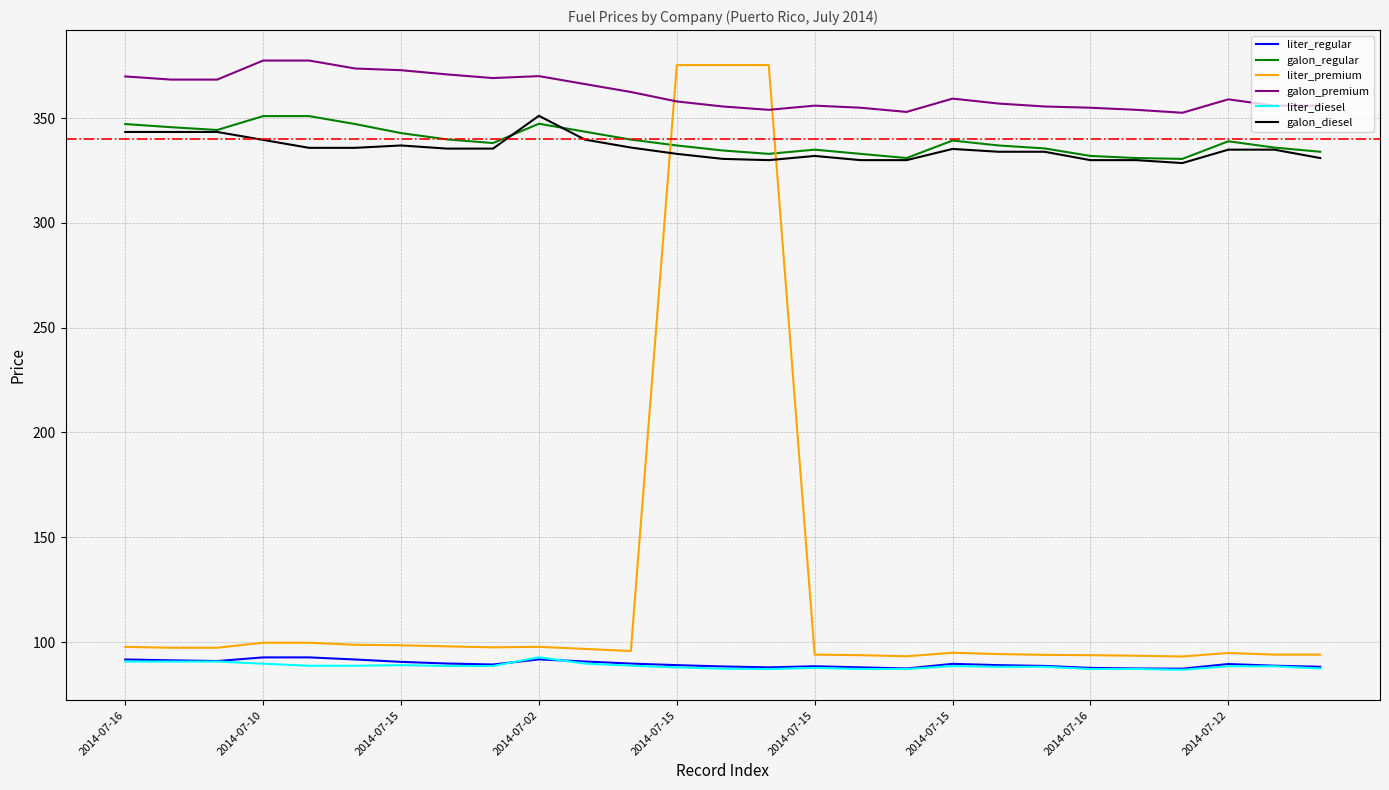

What is the maximum value for galon_premium?

377.4